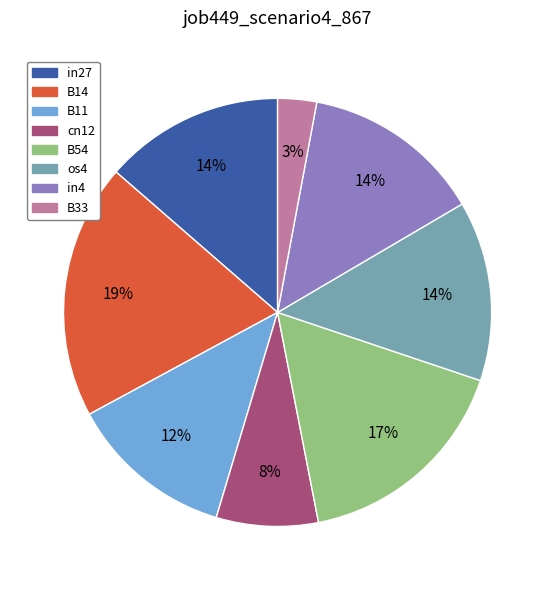

To the nearest percent, what is the difference between the largest and smallest slice percentages?

16%